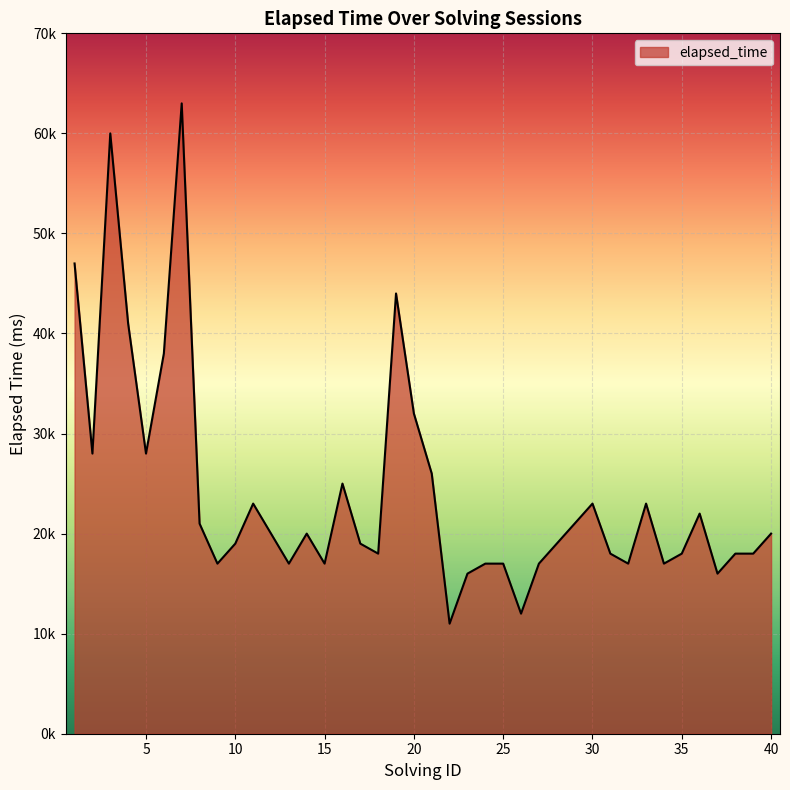

Does the chart display data point markers on the line(s)?

No